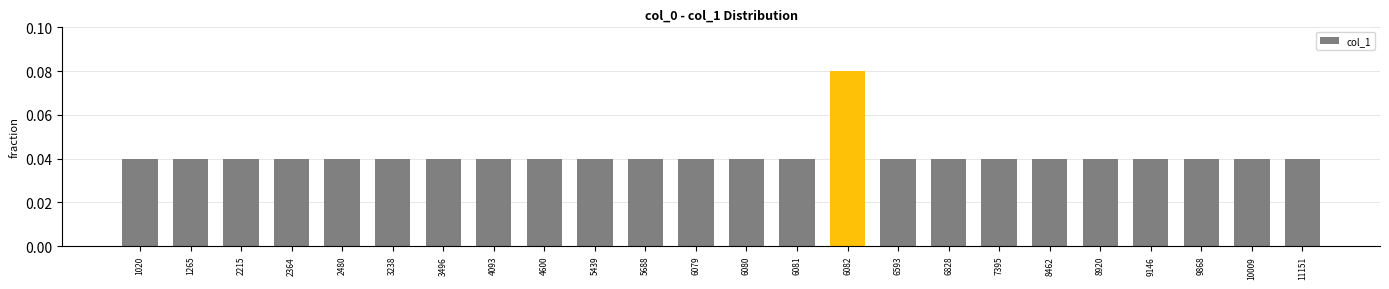

Which category has the highest value across all series?

6082